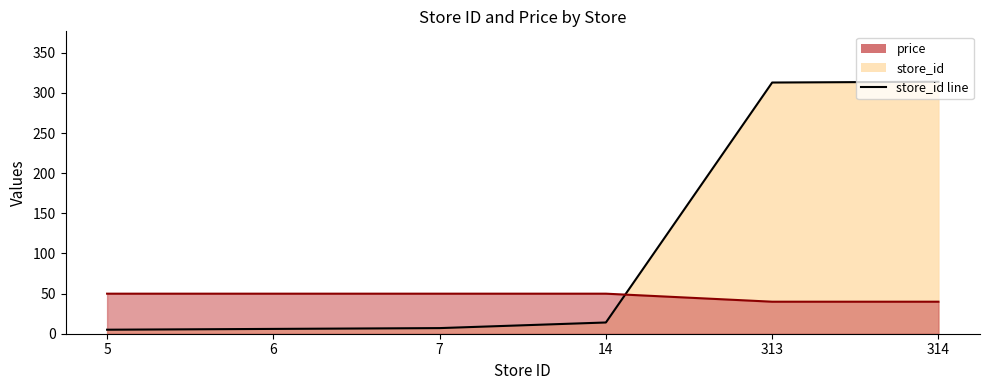

How many times do price line and store_id line cross each other?

1